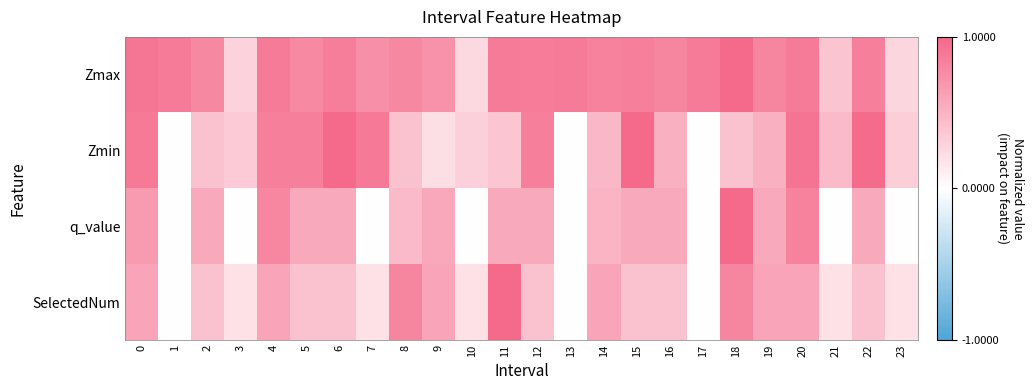

How many distinct data groups are displayed?

4